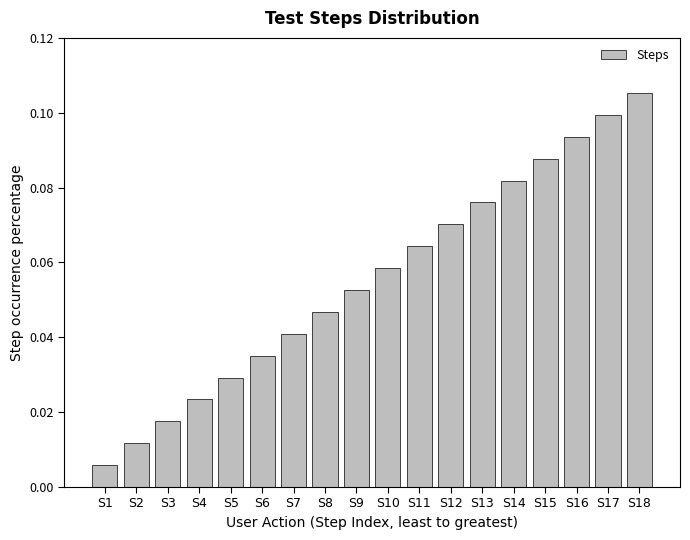

Which label corresponds to the largest value in the chart?

S18